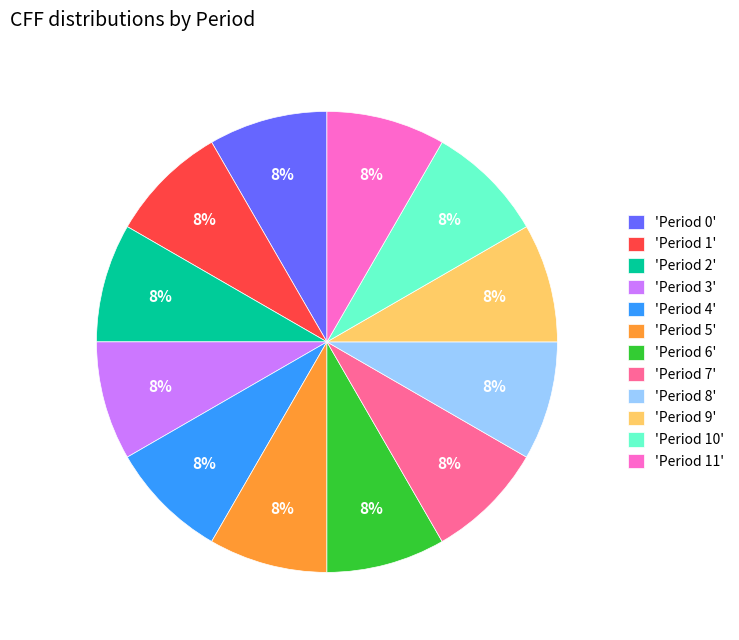

What percentage is the 'Period 3' slice, to the nearest percent?

8%